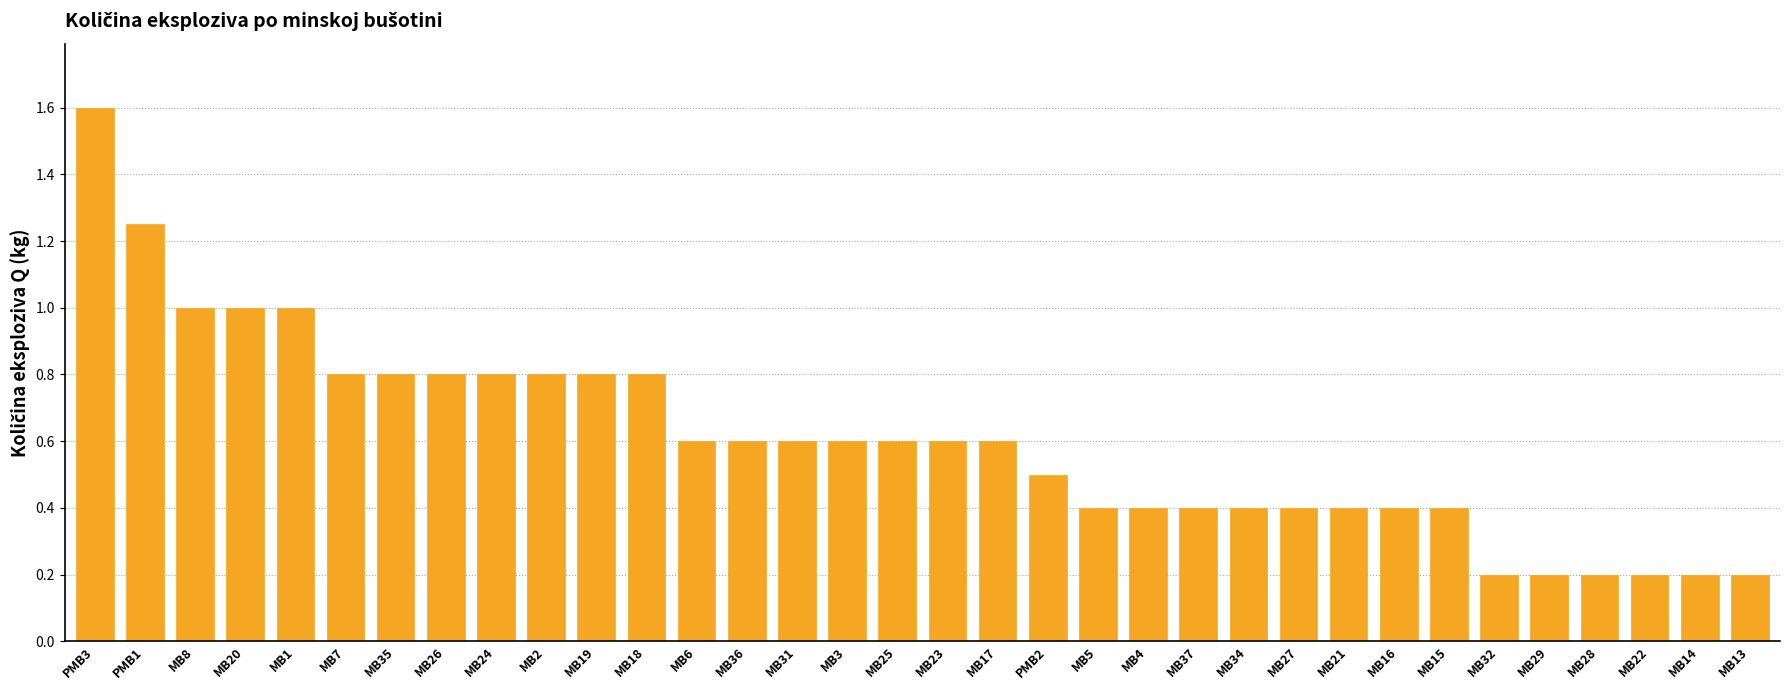

What is the approximate value at MB4?

0.4